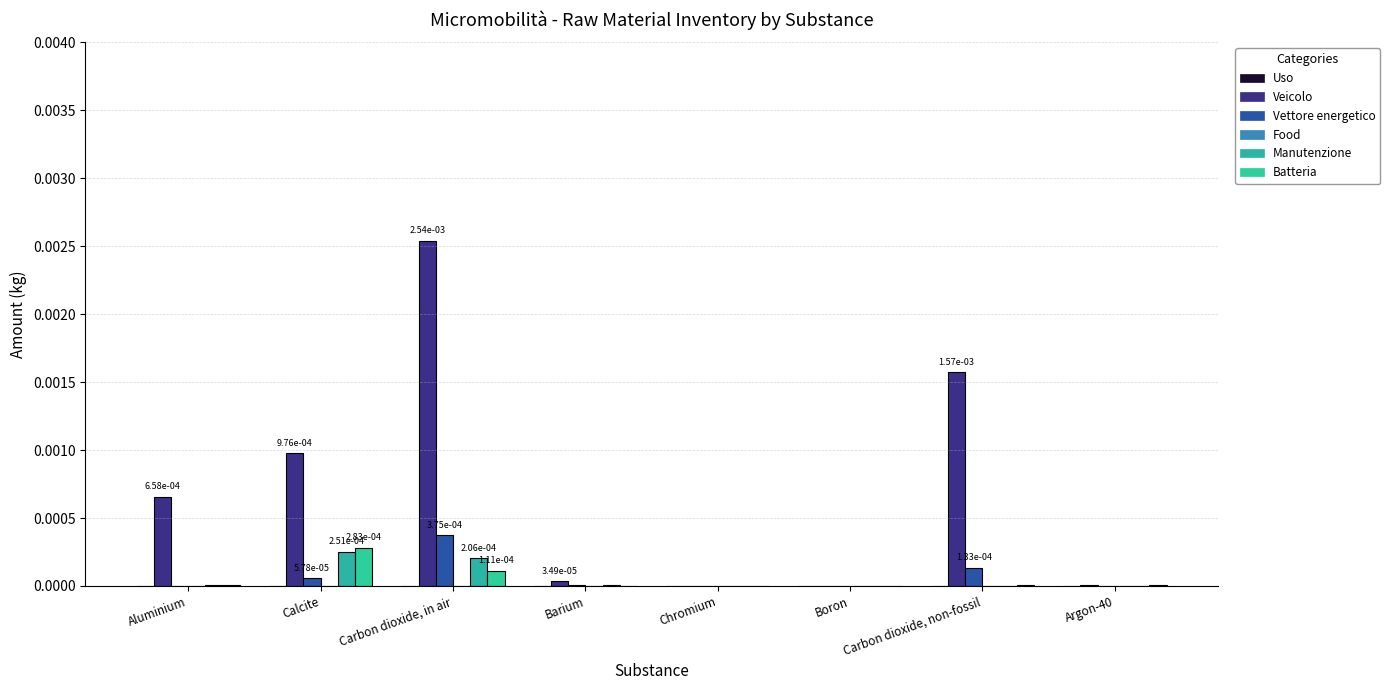

The value of Veicolo at Barium is 0.0. True or false?

True